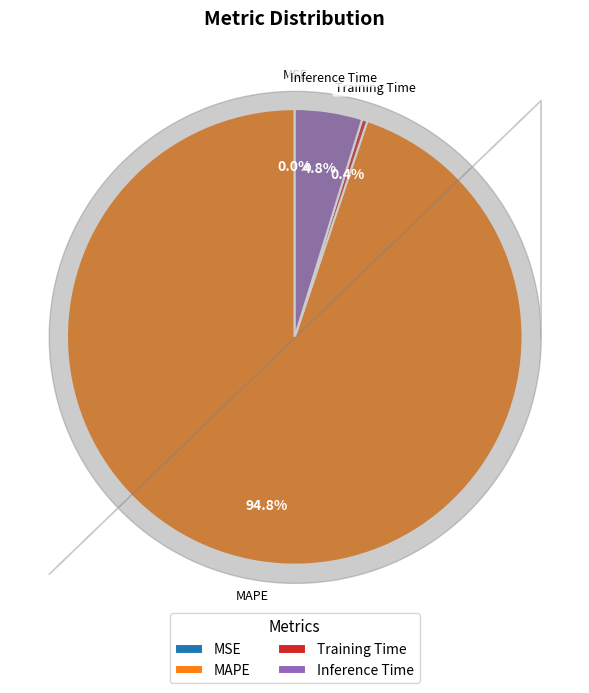

Which has a higher value, MAPE or Training Time?

MAPE